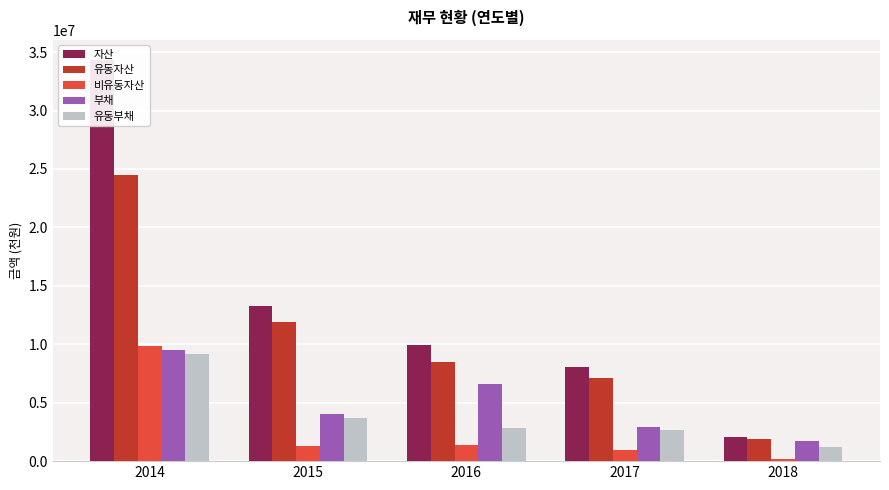

The 유동자산 series shows 11246849 at 2017. True or false?

False